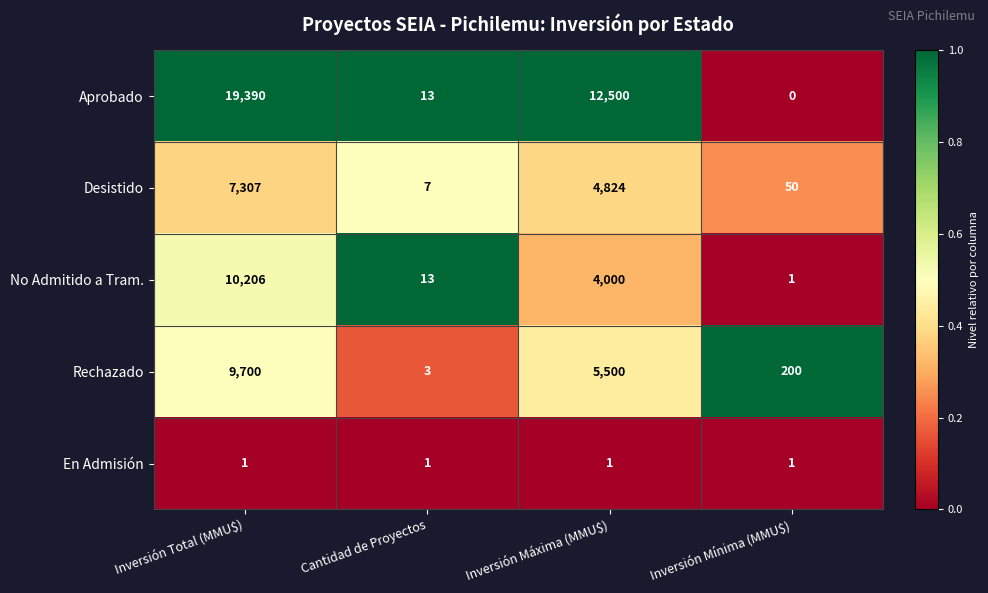

What is the greatest value displayed?

19390